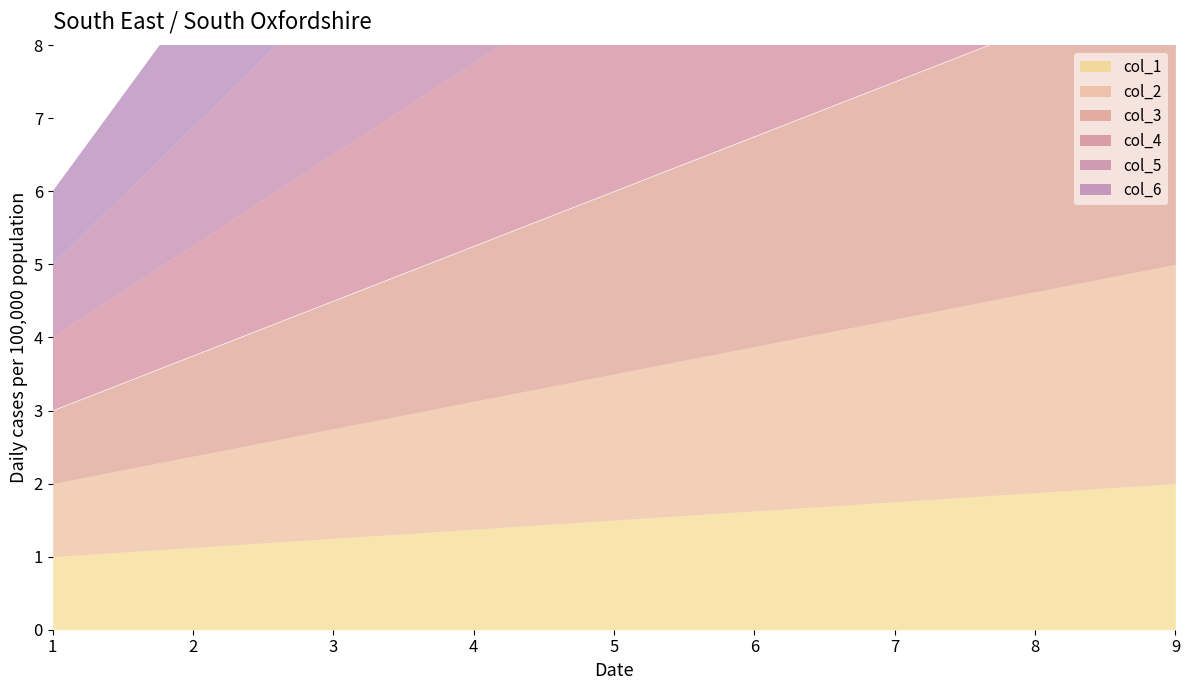

How many distinct data groups are displayed?

6